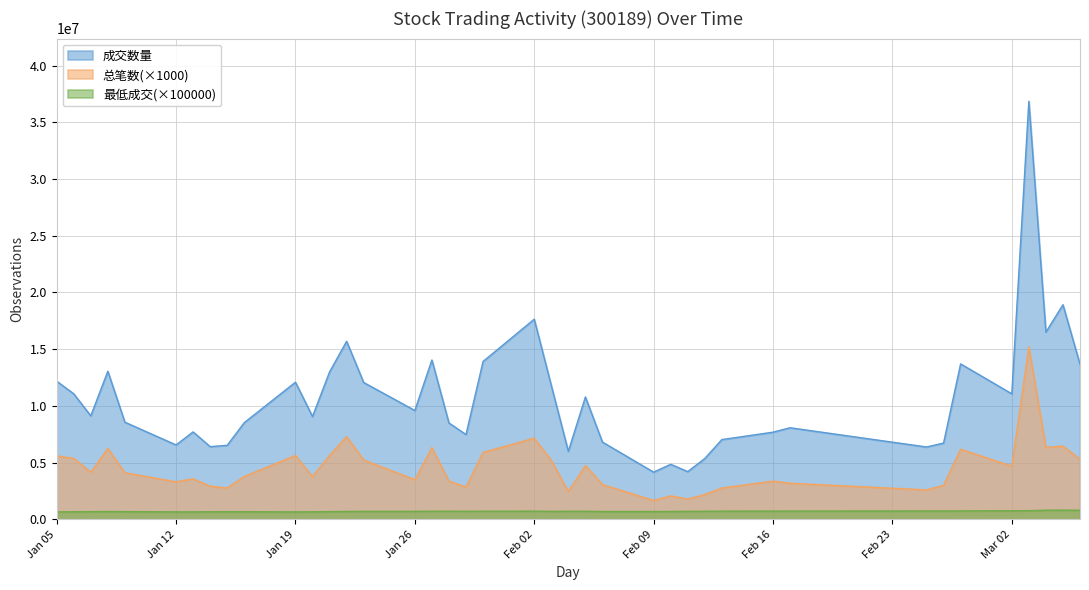

Which series has the largest total across all categories?

成交数量